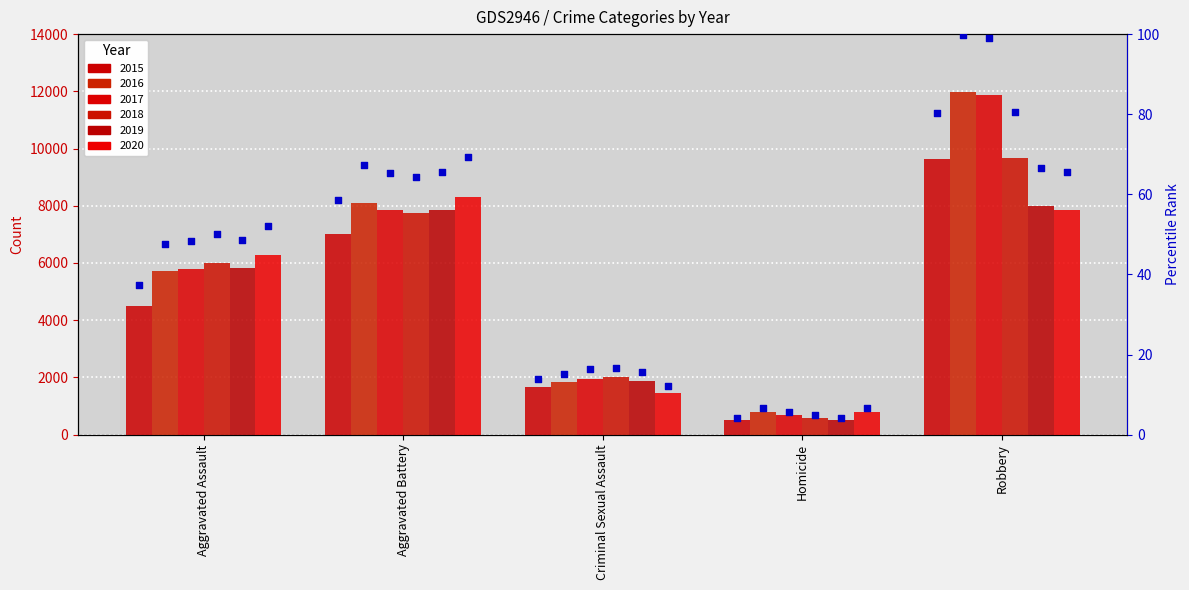

What is the change in value from Criminal Sexual Assault to Robbery?

+66.3